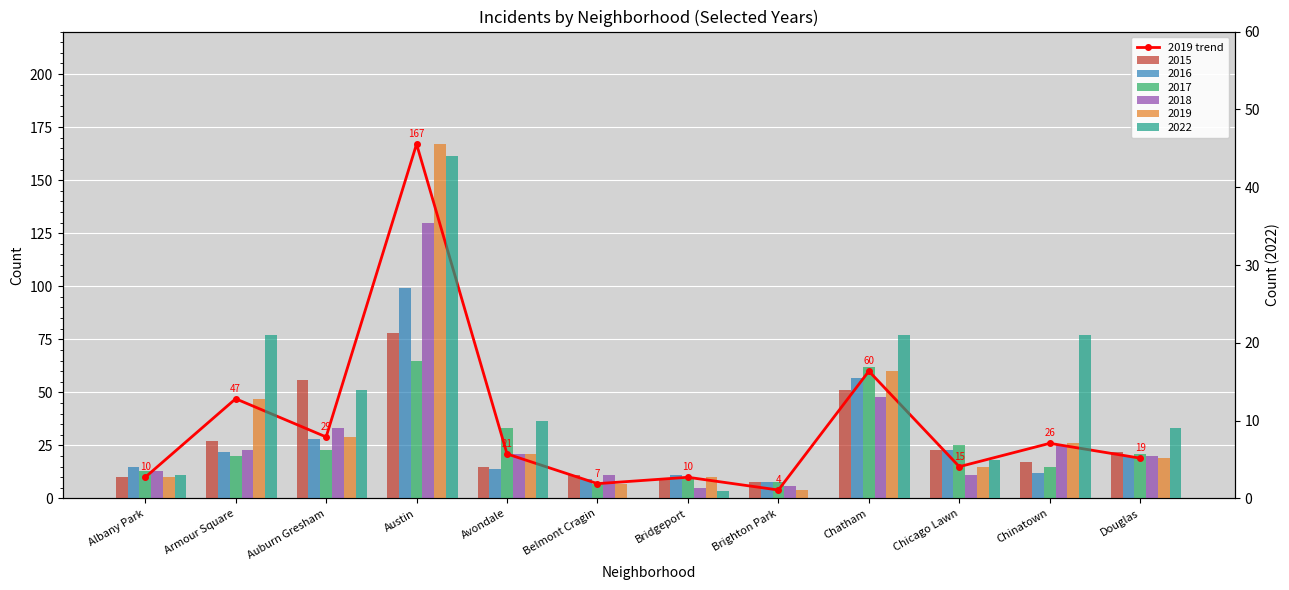

Which category has the lowest value across all series?

Brighton Park